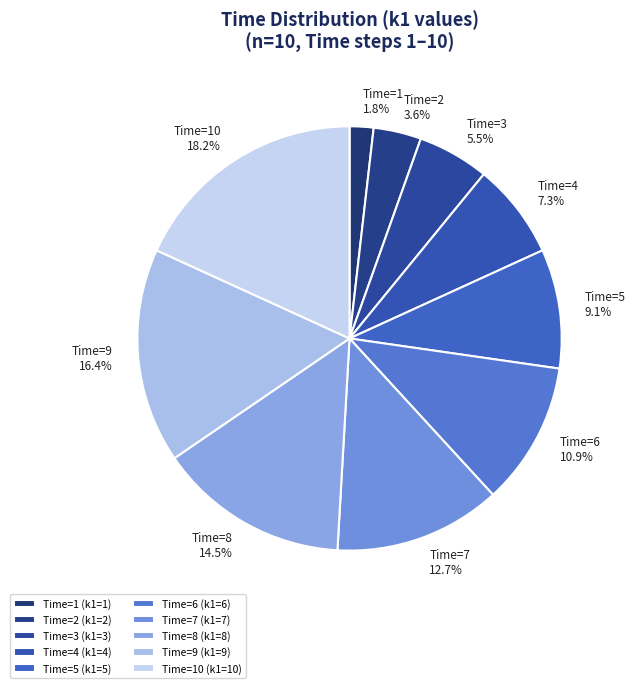

What is the total percentage of Time=9 and Time=8?

30.9%